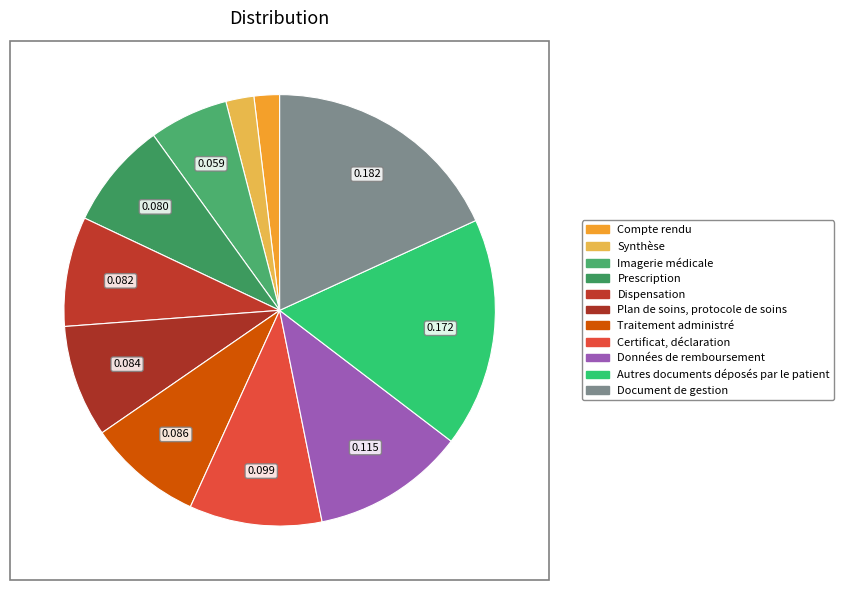

Is the sum of Compte rendu and Synthèse greater than half?

No